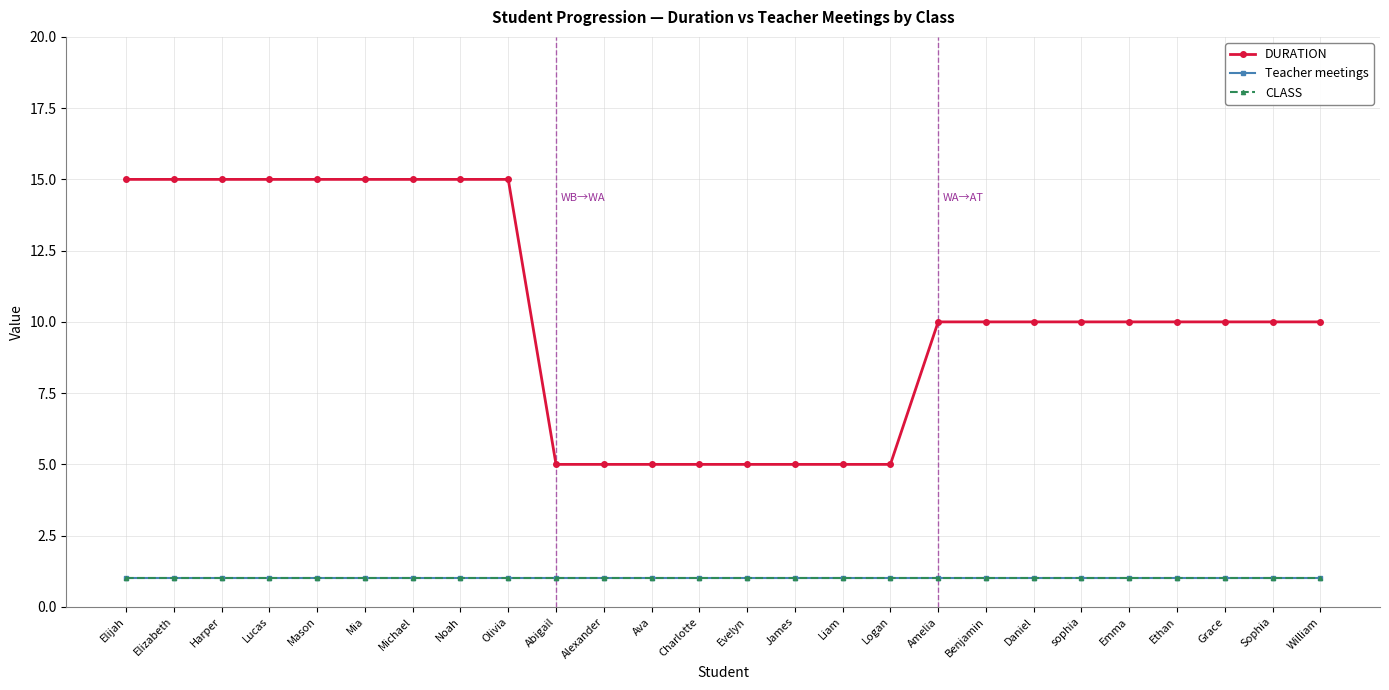

Is this an area chart (filled region under the line)?

No